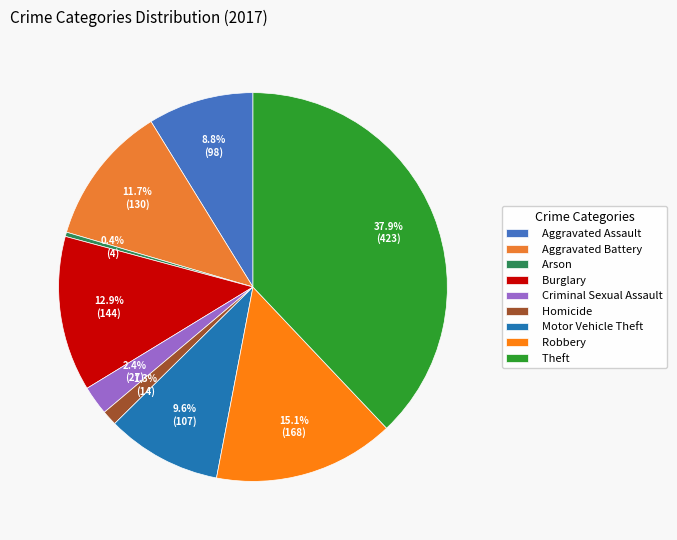

How many slices are in this pie chart?

9